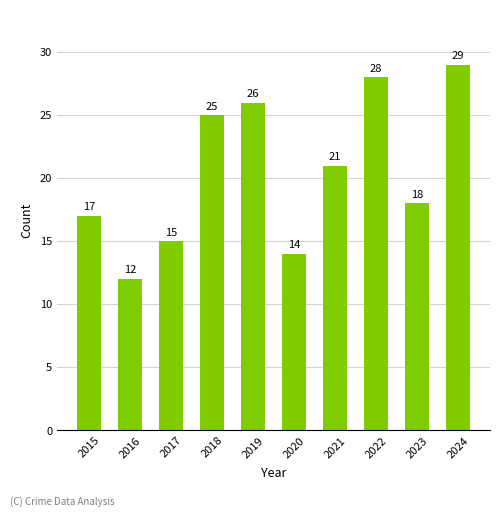

Is it true that the value at 2017 is 15?

True